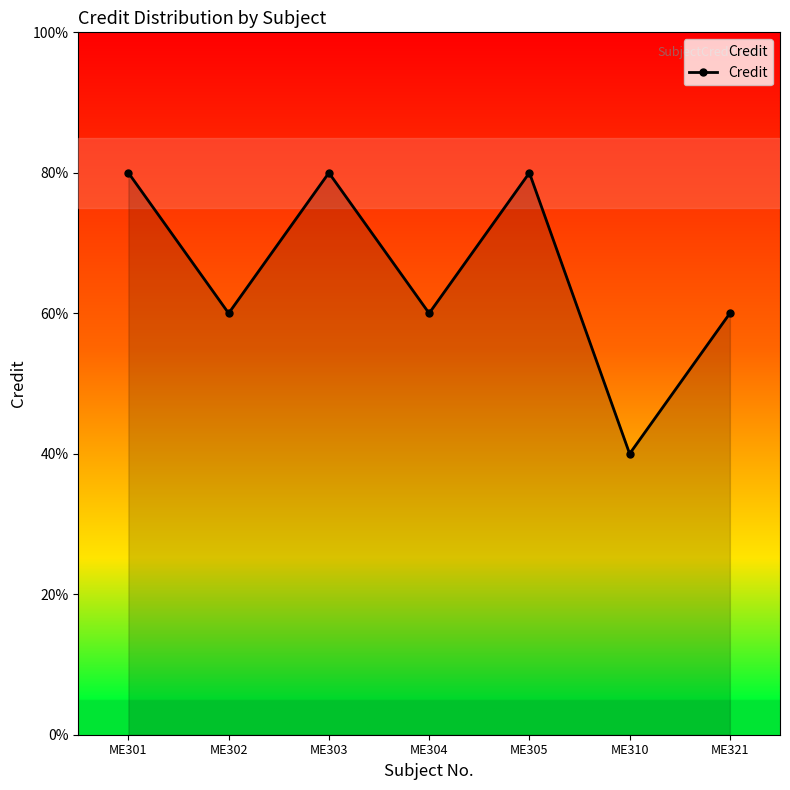

List the labels in order of value, largest first.

ME301, ME303, ME305, ME302, ME304, ME321, ME310